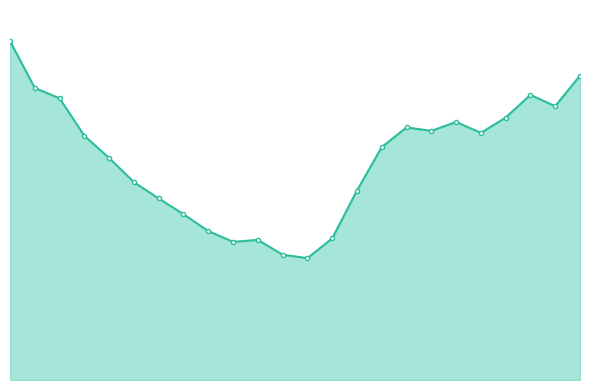

How many points are higher than both their immediate neighbors (excluding endpoints)?

4